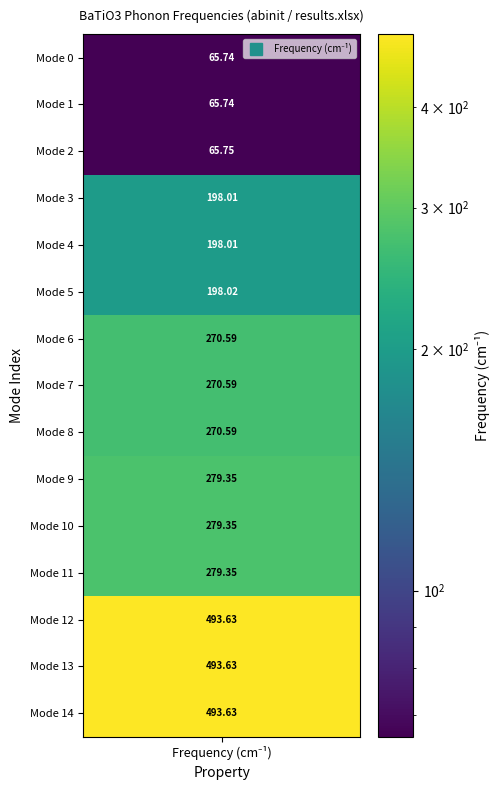

Where is the data nearest to the value 279?

9